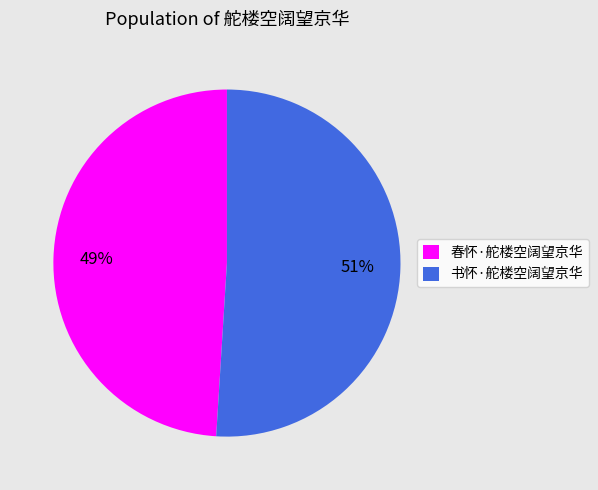

Count the number of slices in the pie.

2